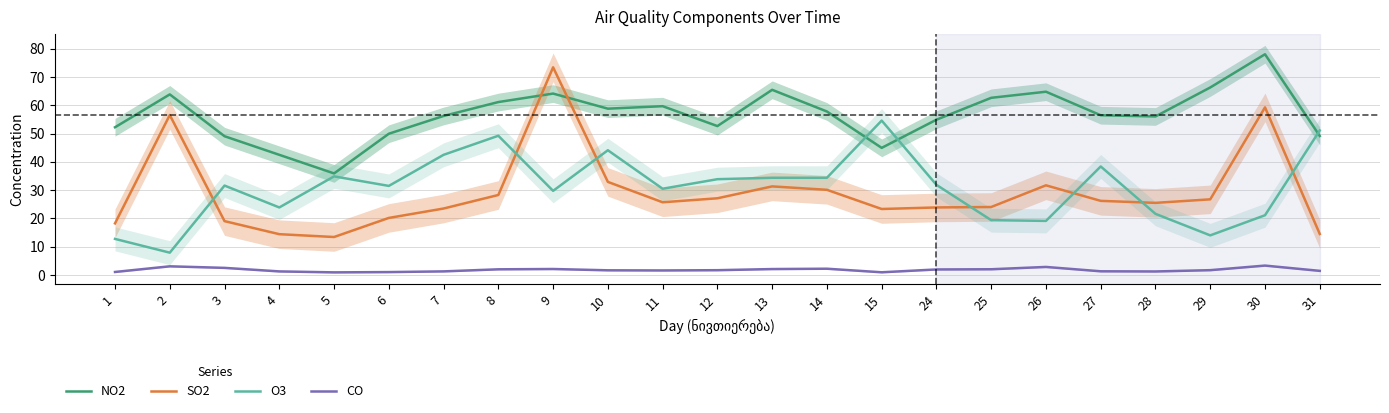

How many interior local valleys does the CO series have?

4